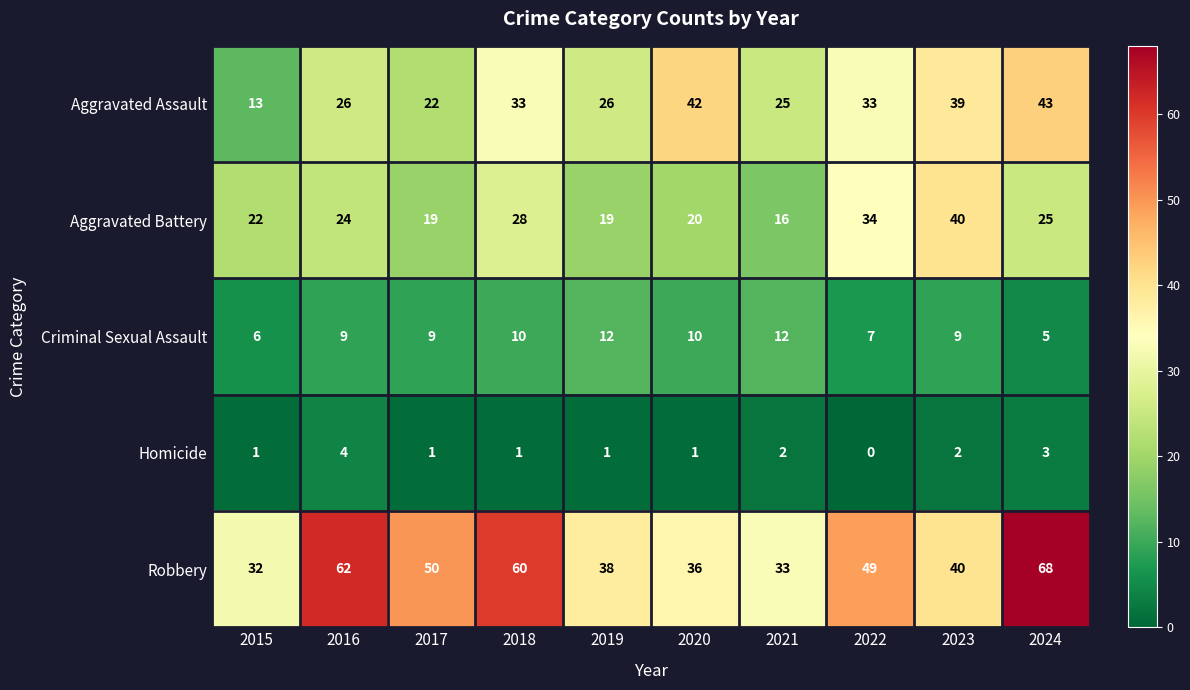

How many distinct data groups are displayed?

5